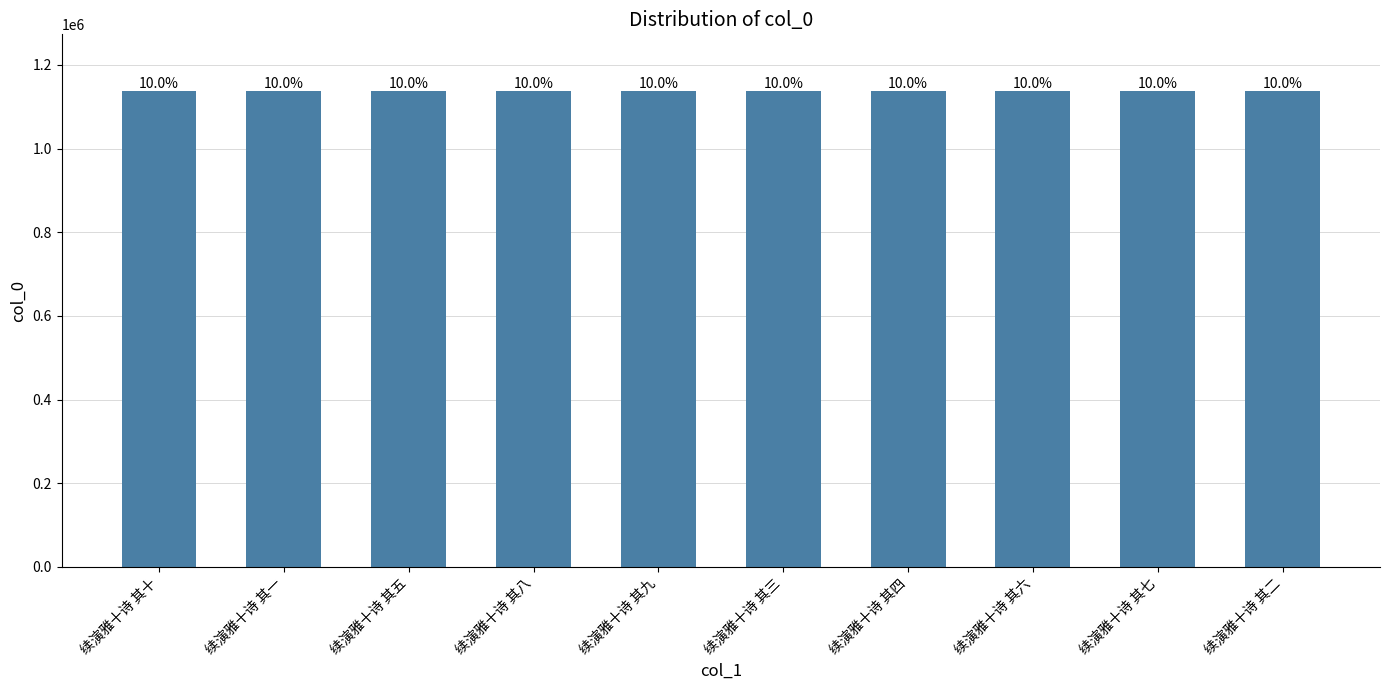

How many bars are there in total?

10